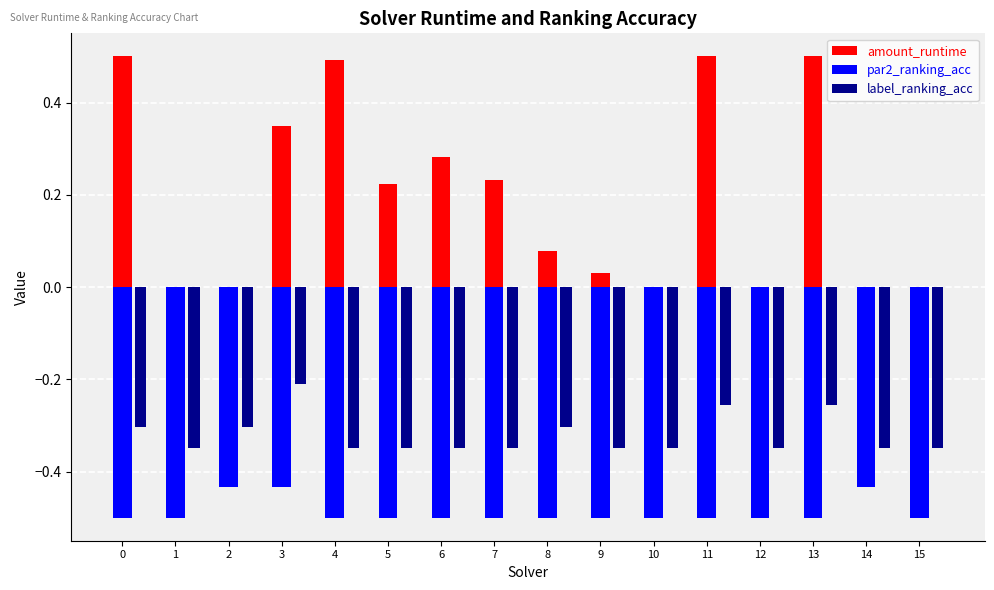

What is the sum of the amount_runtime values at 7 and 4?

0.7